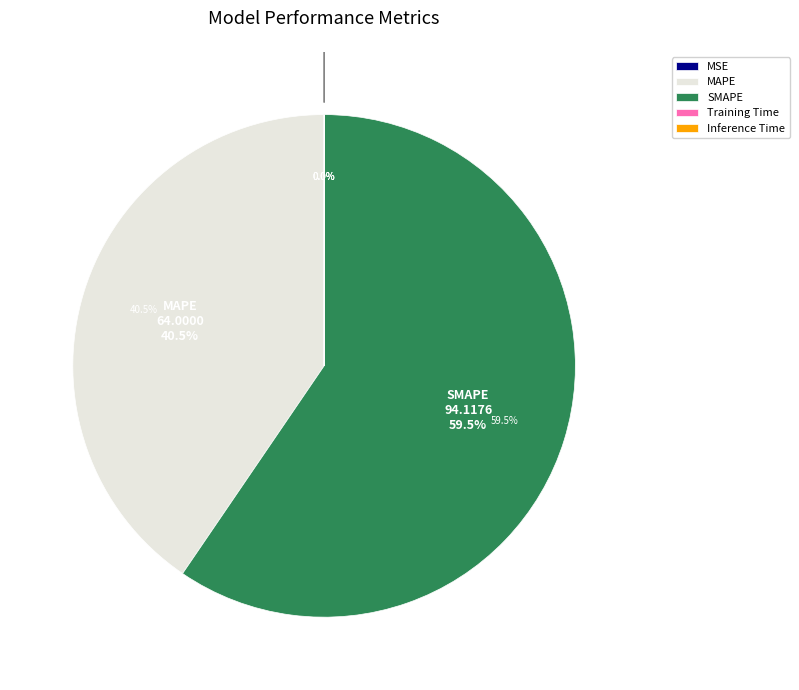

Which category has the biggest portion of the pie?

SMAPE